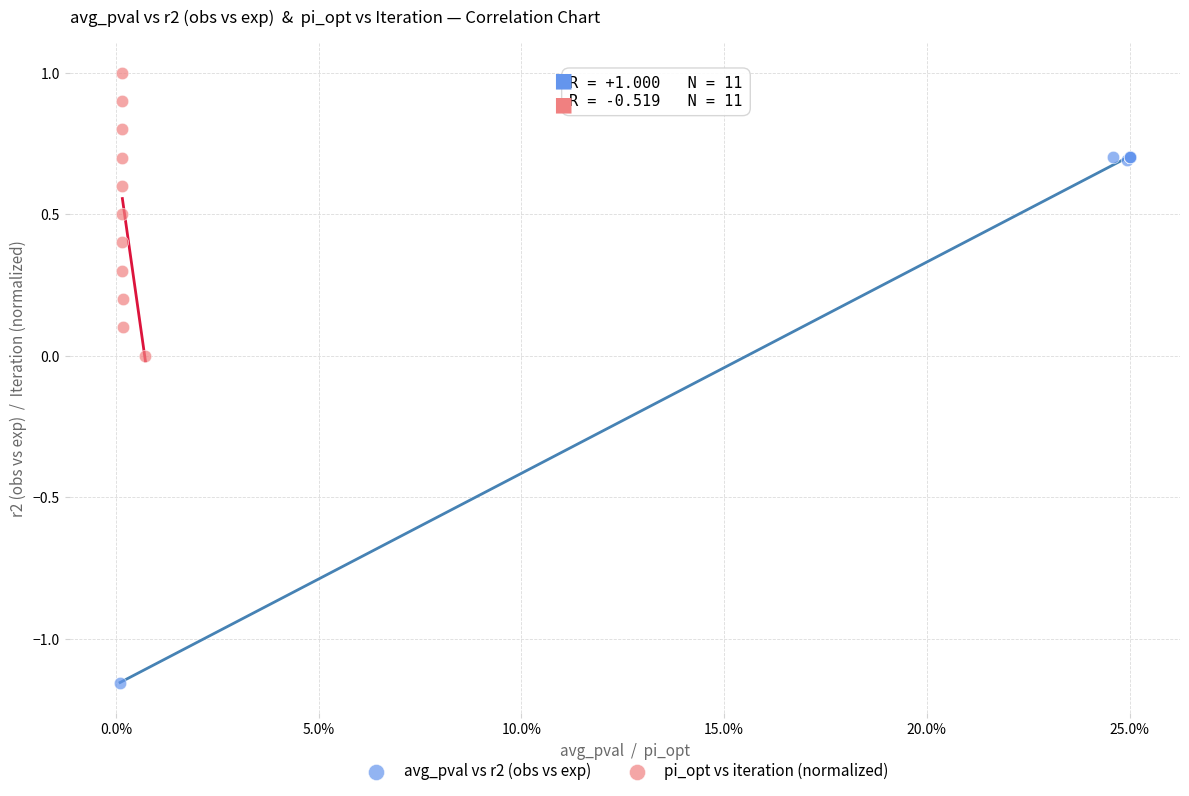

Which series reaches the minimum Y coordinate?

avg_pval vs r2 (obs vs exp)